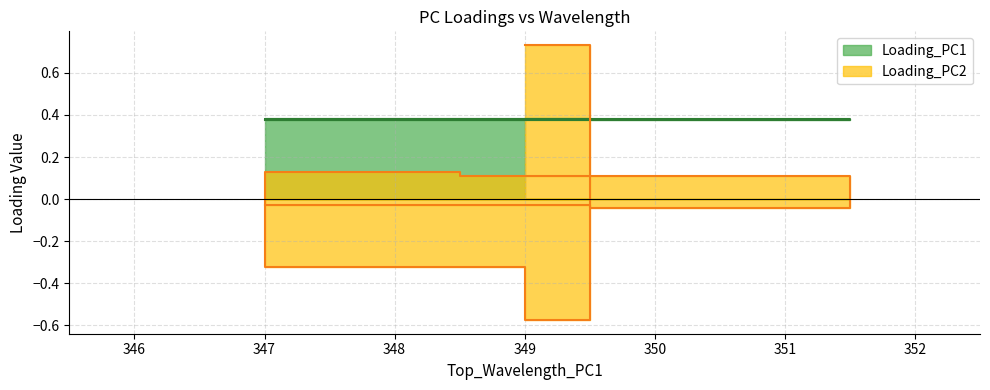

What is the difference between the Loading_PC2 values at 348 and 350?

0.3